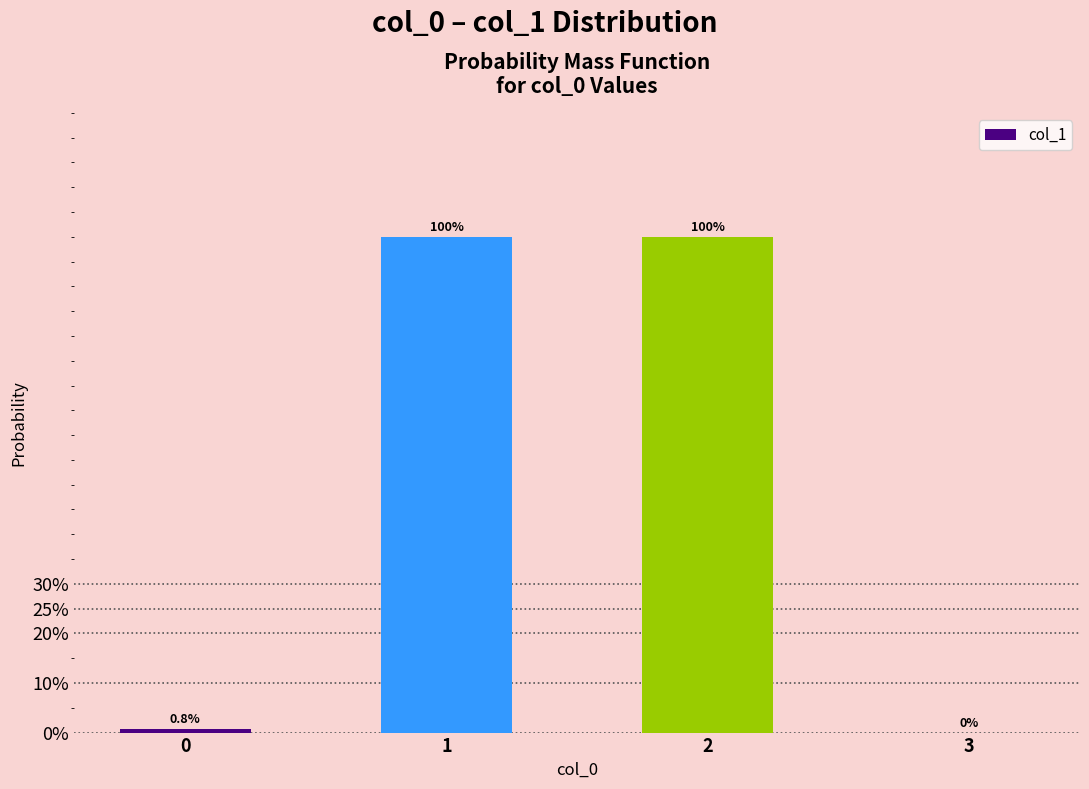

What is the greatest value displayed?

1.0